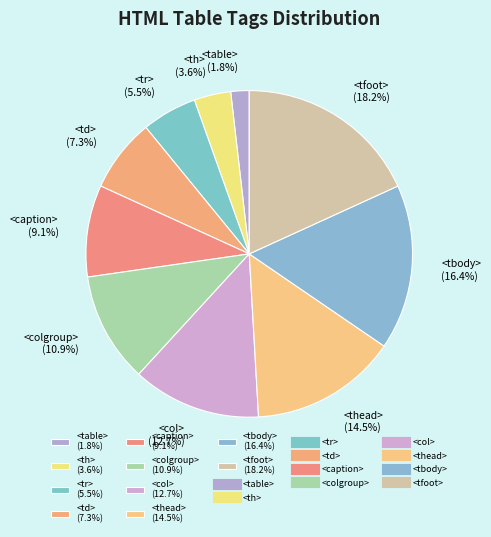

Does <table> account for over 50% of the chart?

No